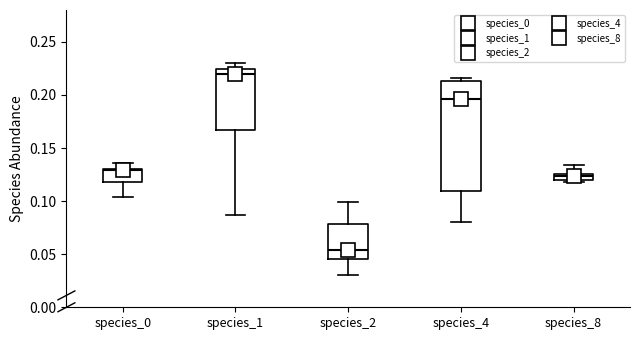

Where is the upper edge of the box for species_1 on the y-axis? The values are not printed on the chart, so give them approximately, as read against the axis.

0.225